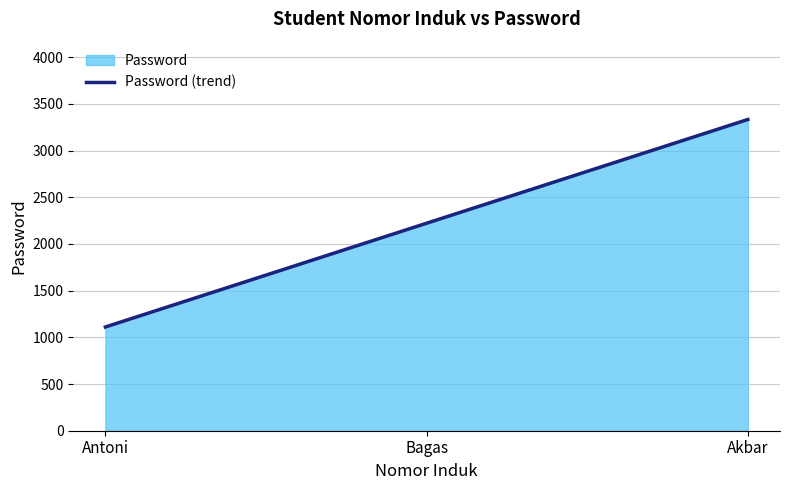

Between Bagas and Akbar, which is larger?

Akbar